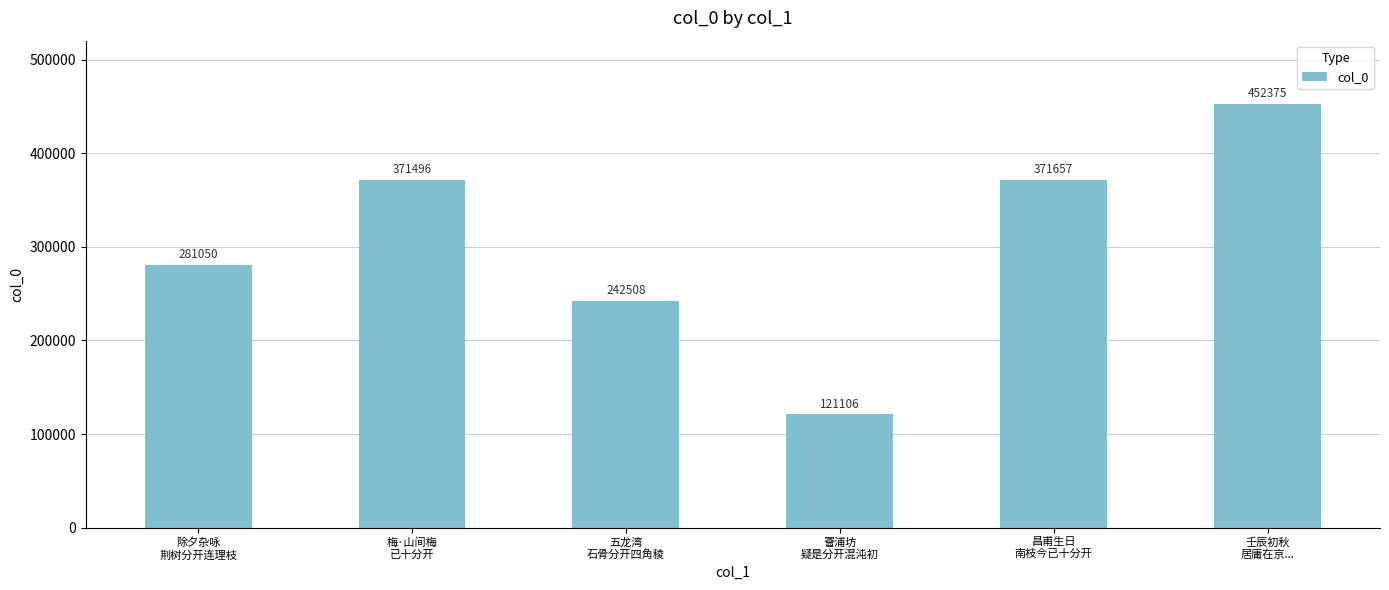

What is the smallest value displayed?

121106